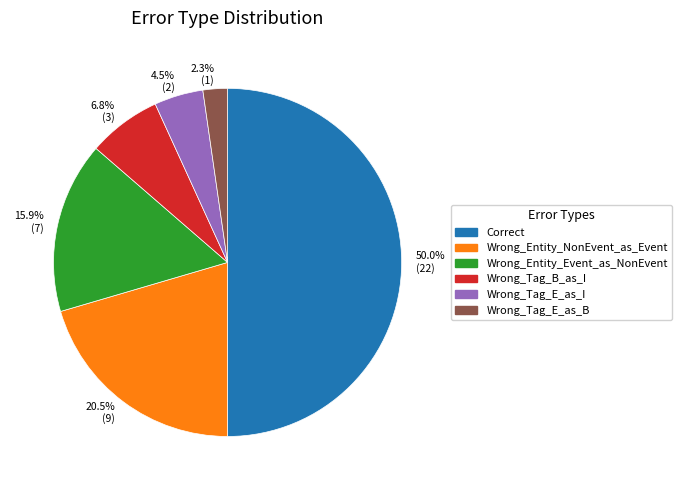

True or false: Wrong_Entity_Event_as_NonEvent accounts for 29% of the total.

False